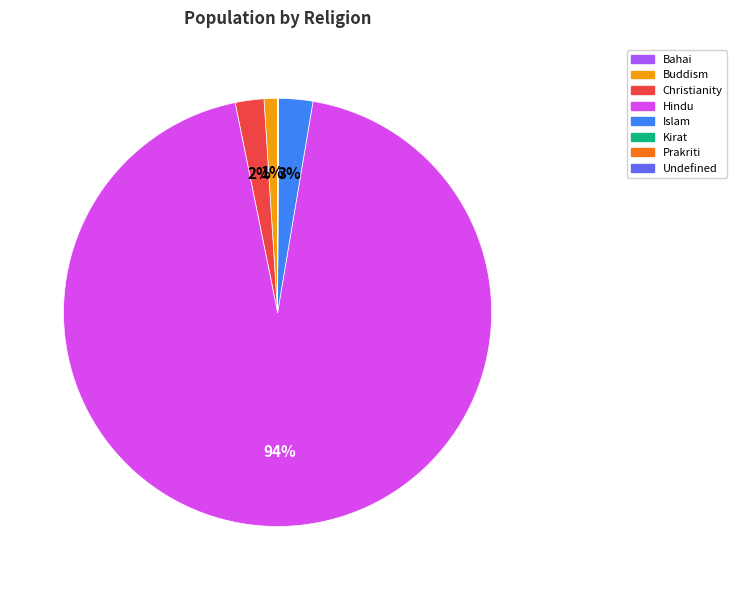

To the nearest percent, what is the difference between the largest and smallest slice percentages?

94%